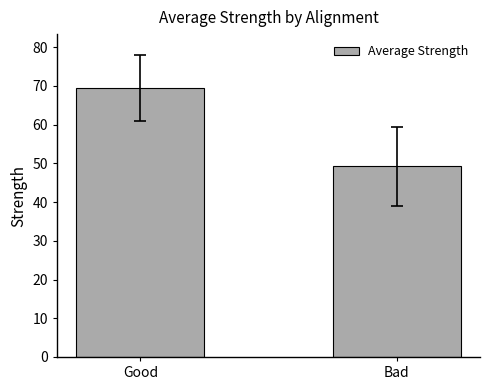

Count the number of categories in the chart.

2